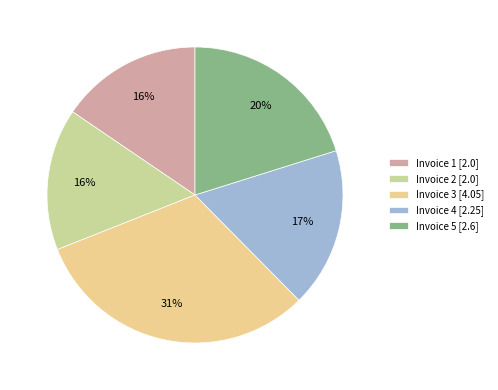

To the nearest percent, what percentage of the pie is Invoice 2 [2.0]?

16%